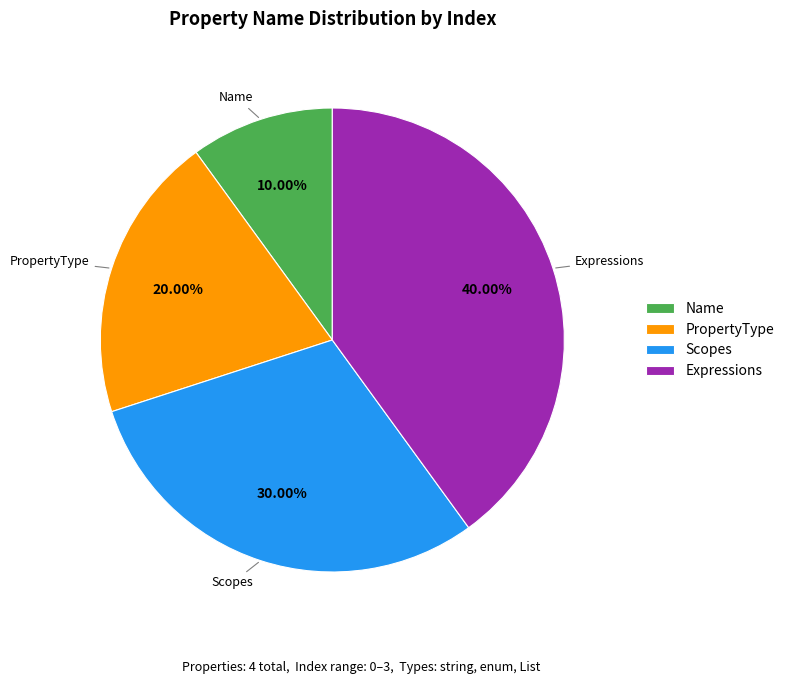

How many slices are in this pie chart?

4